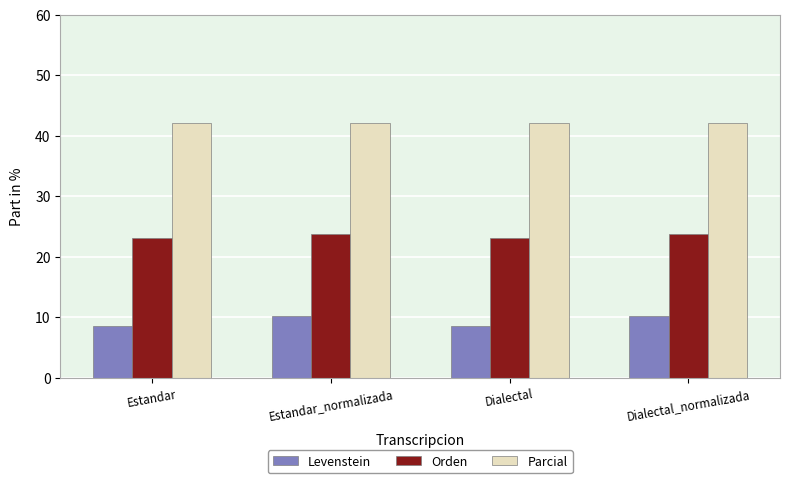

What are all the series names shown in the legend?

Levenstein, Orden, Parcial